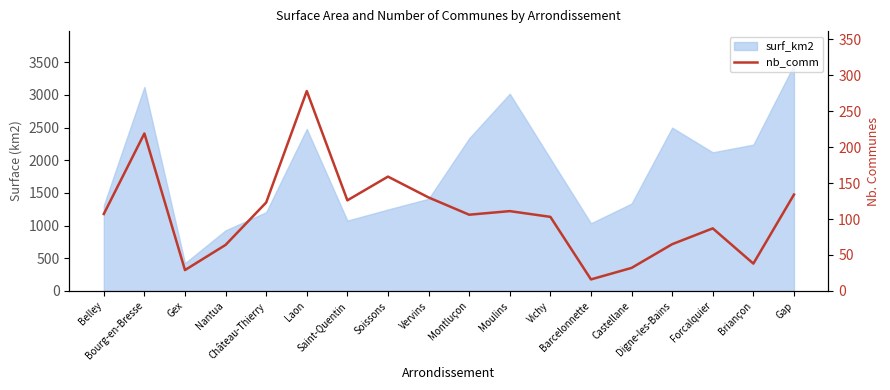

What is the value of the 1st point from the left?

107